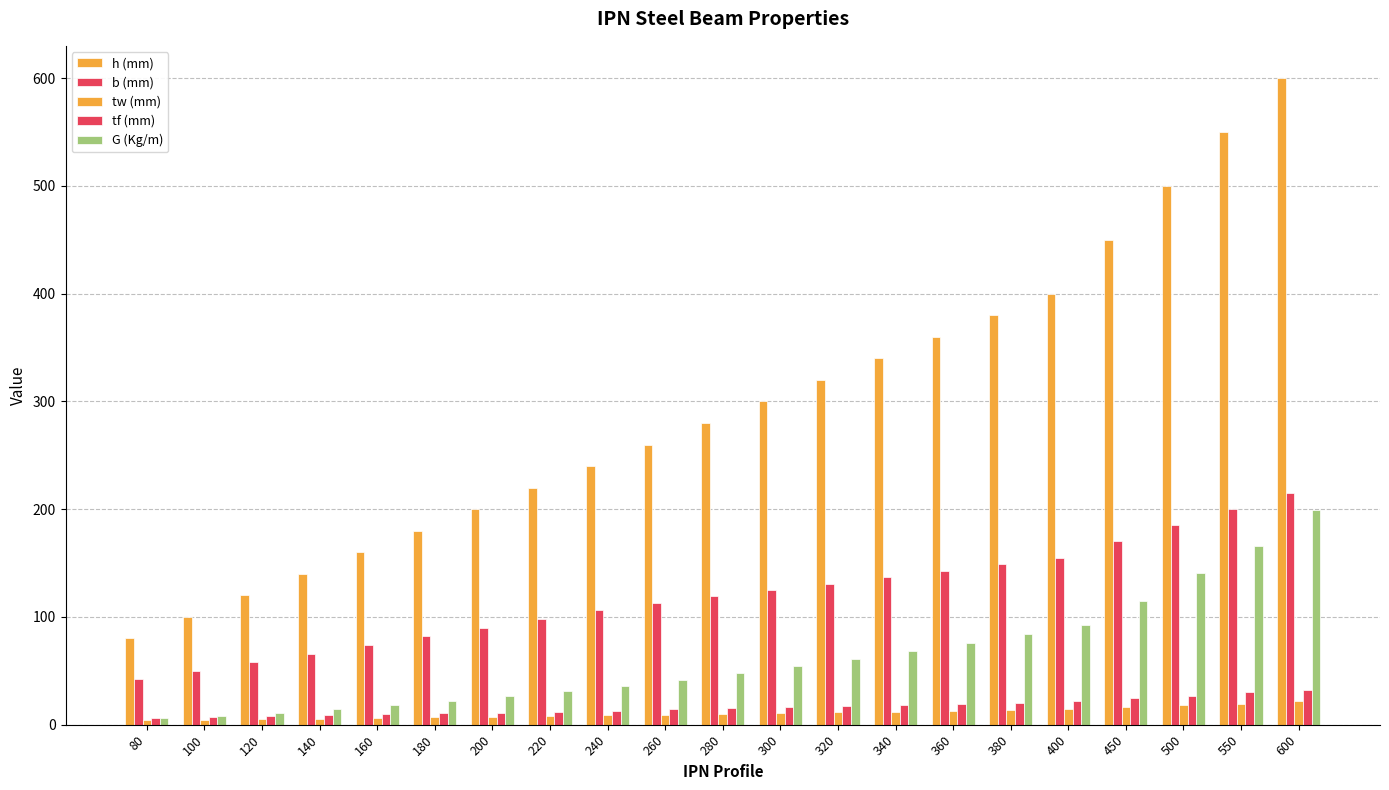

Count the number of categories in the chart.

21